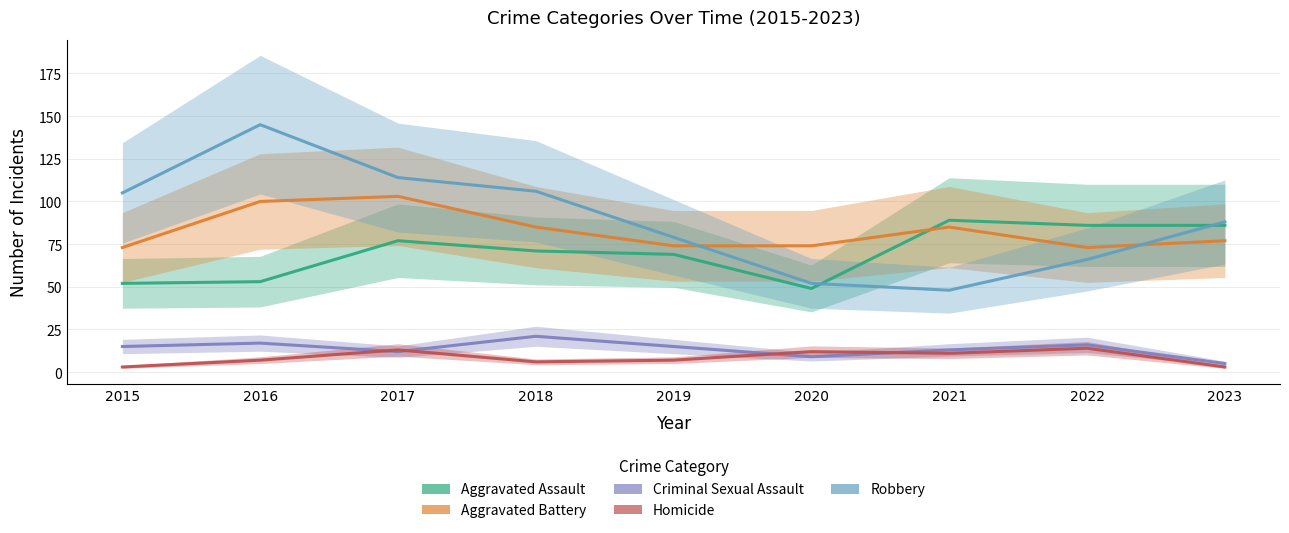

How many interior local valleys does the Homicide series have?

2